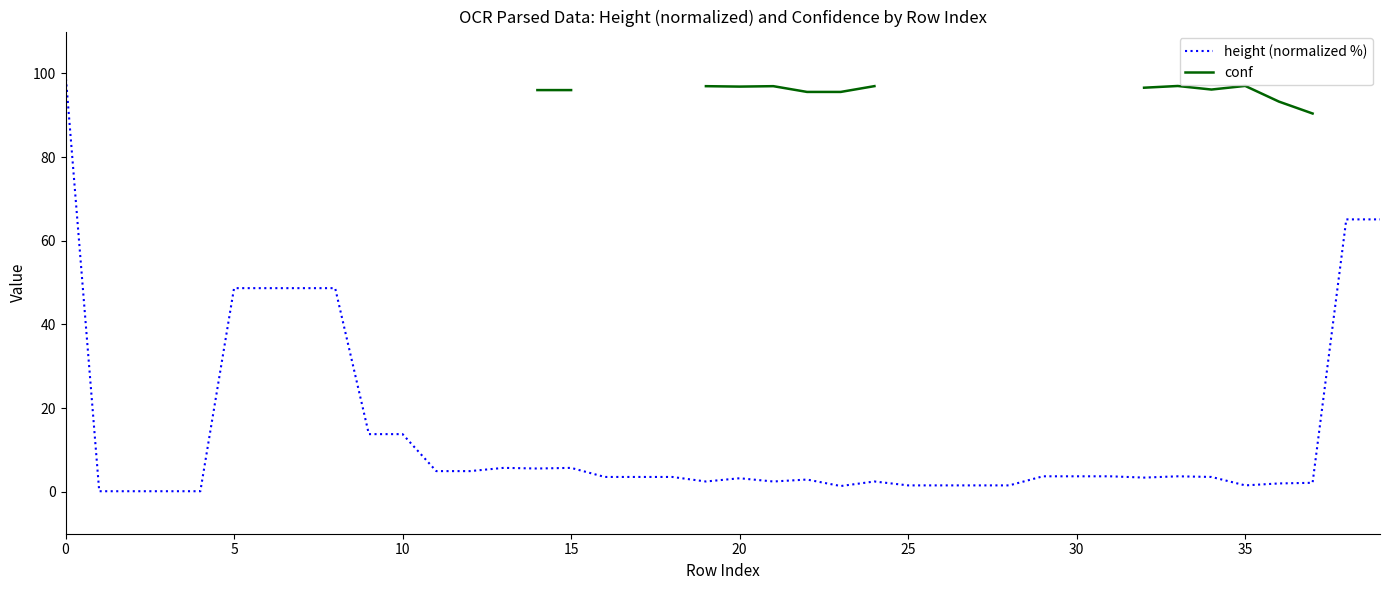

In conf, how many points are lower than both neighbors (excluding endpoints)?

2